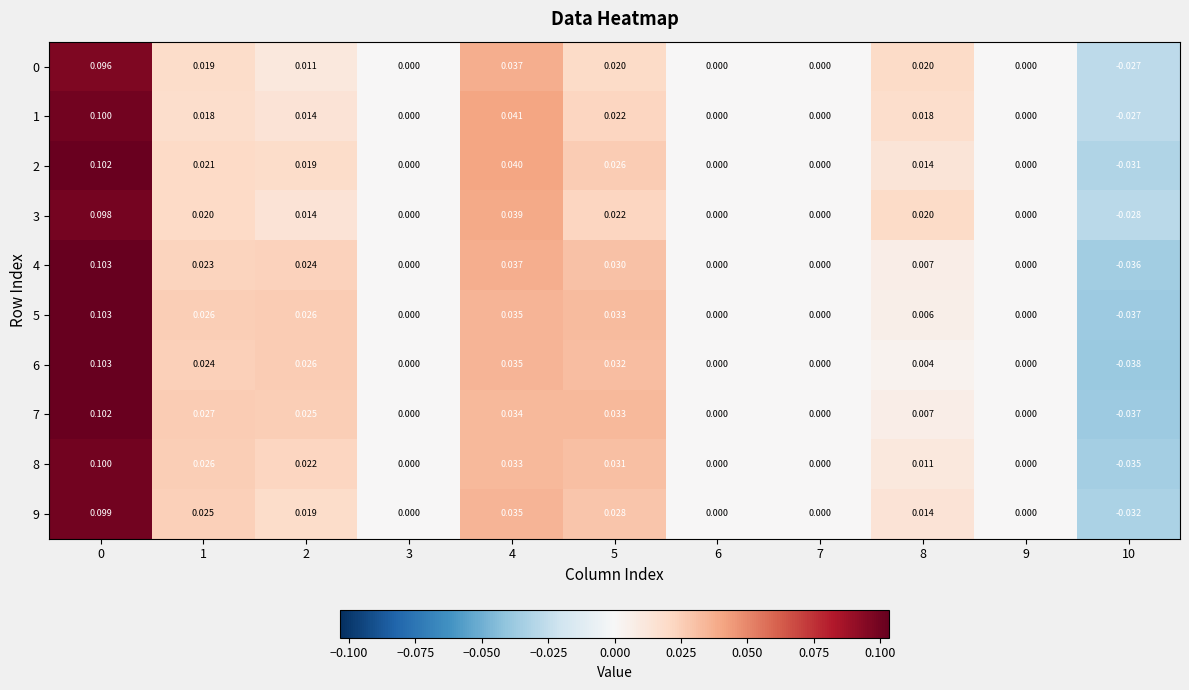

How many values in the 2 series are below 0?

1